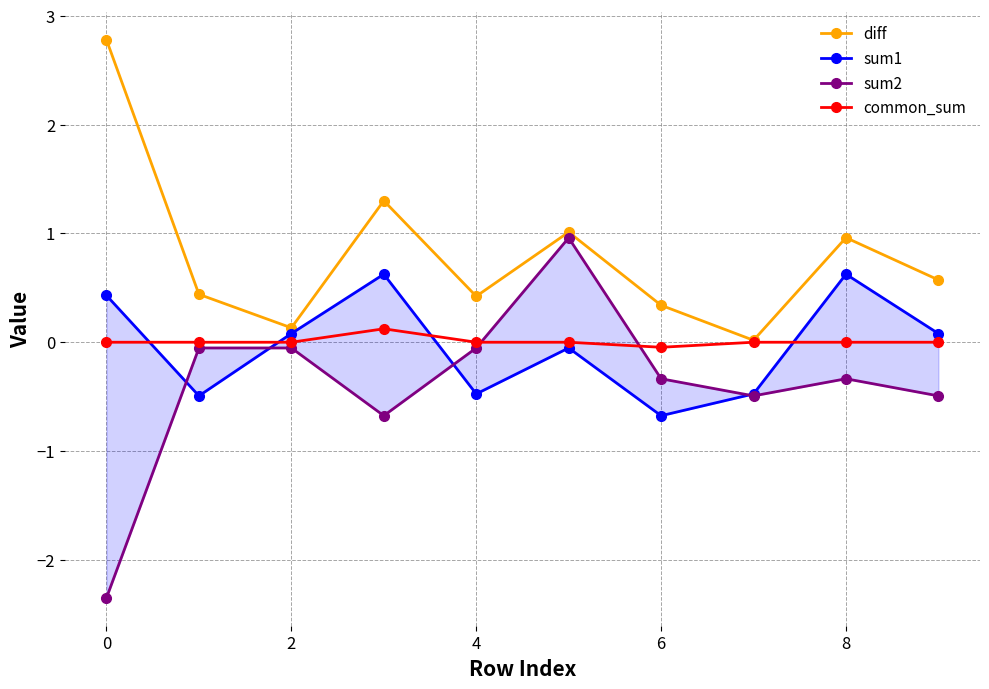

What is the sum of all common_sum values?

0.1